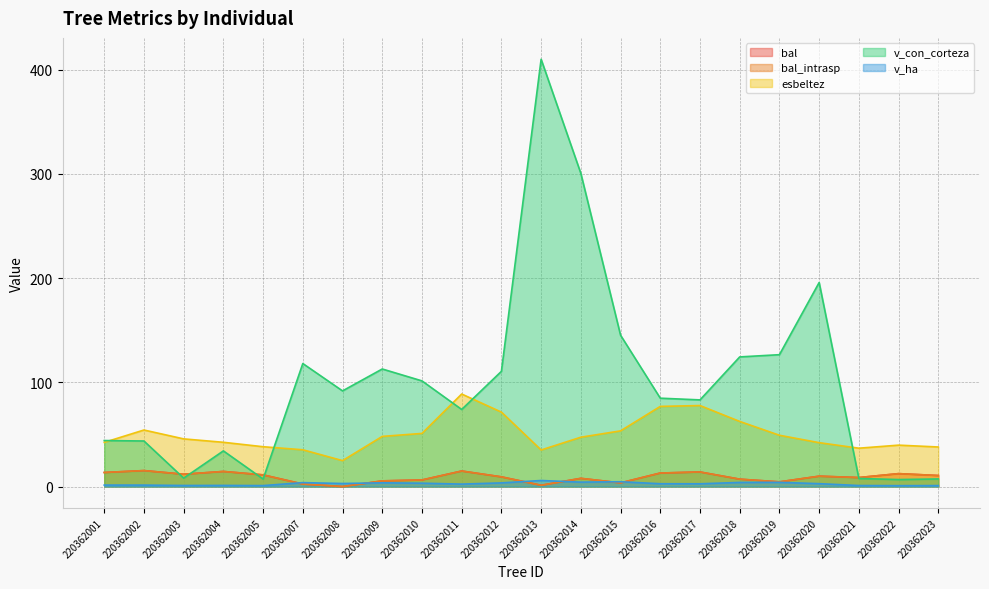

How many data points in bal_intrasp are above 9?

12